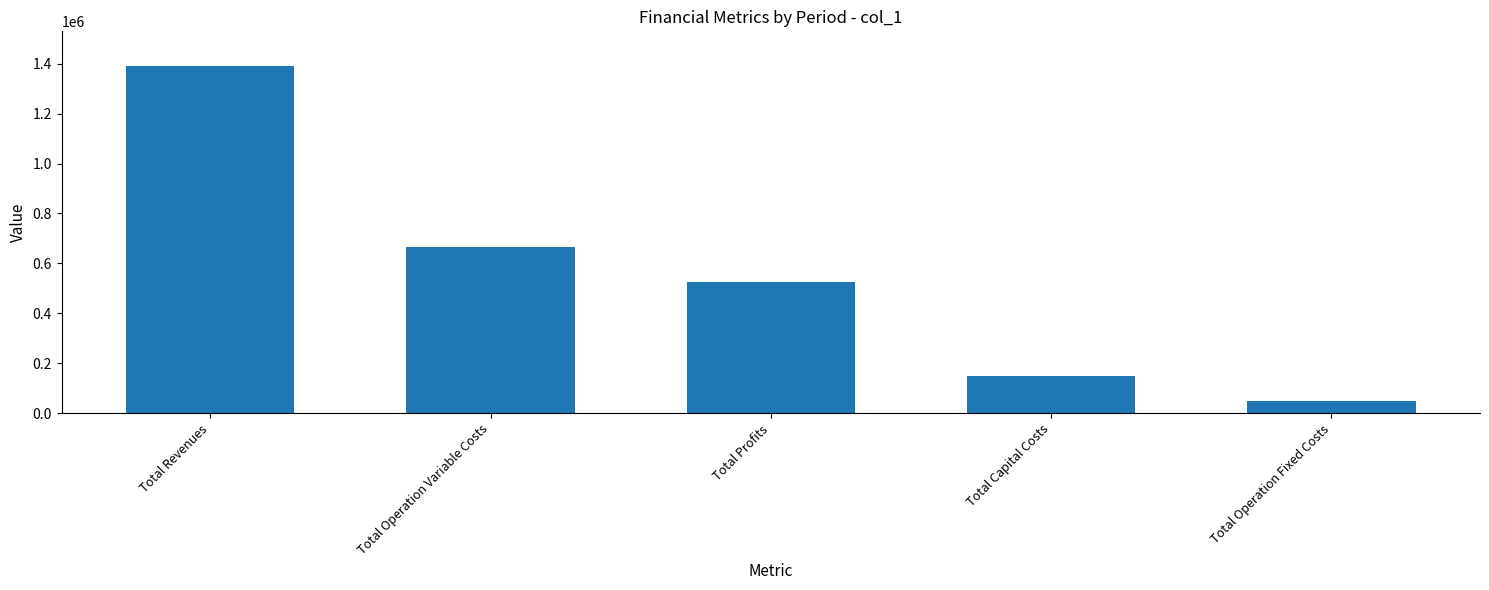

Are the bars horizontal?

No